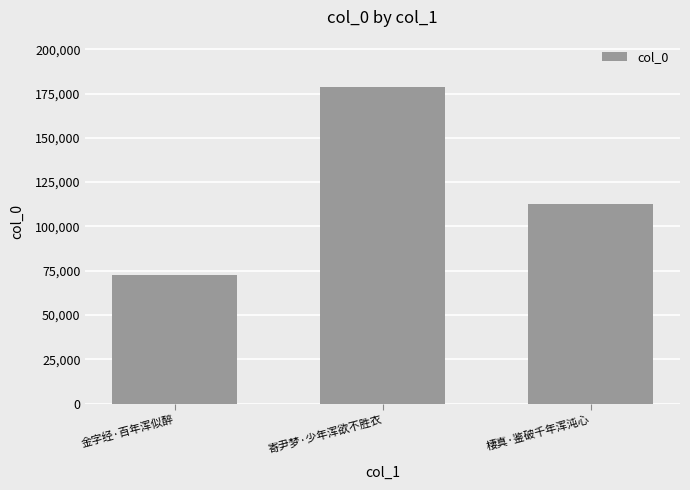

What is the smallest value displayed?

72658